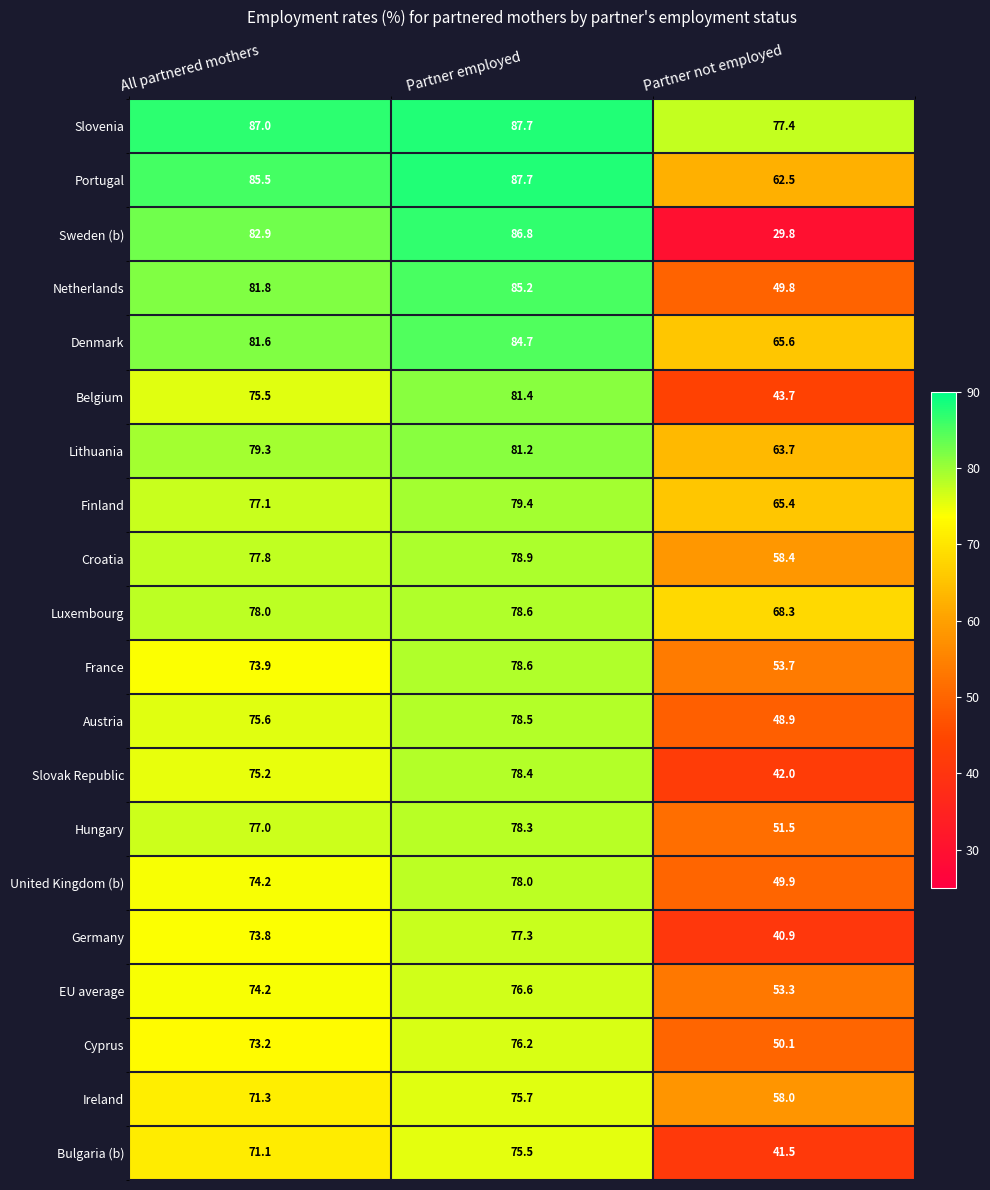

Which series has the widest spread of values?

Sweden (b)